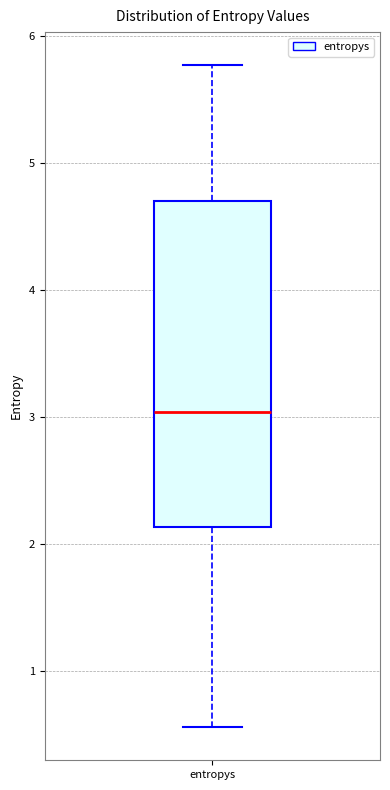

Where does the lower whisker of the box for entropys end on the y-axis? The values are not printed on the chart, so give them approximately, as read against the axis.

0.6